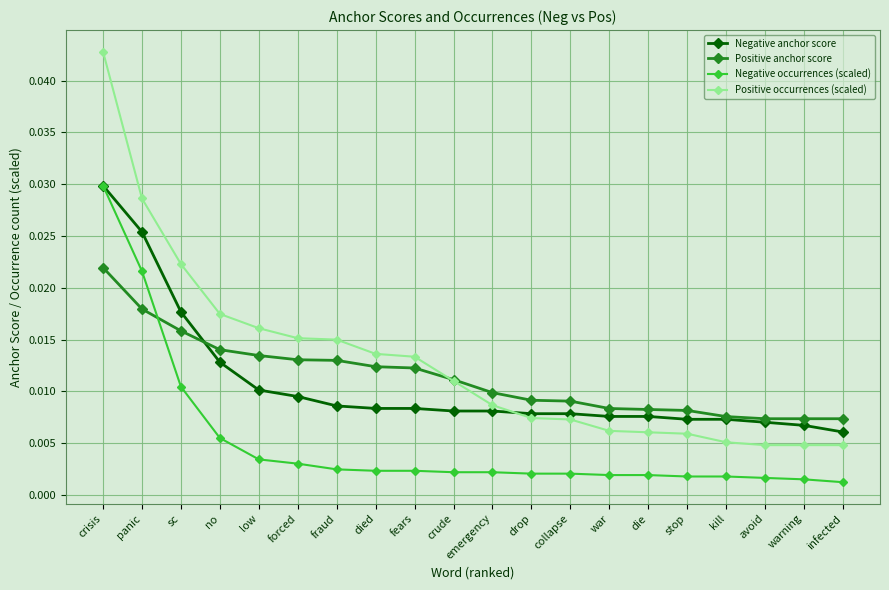

What is the label of the 2nd point from the right?

warning